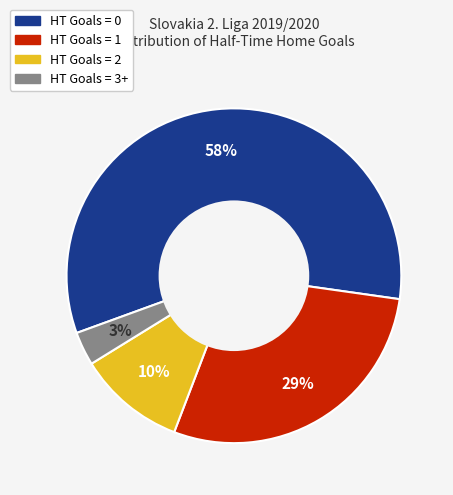

Count the number of slices in the pie.

4